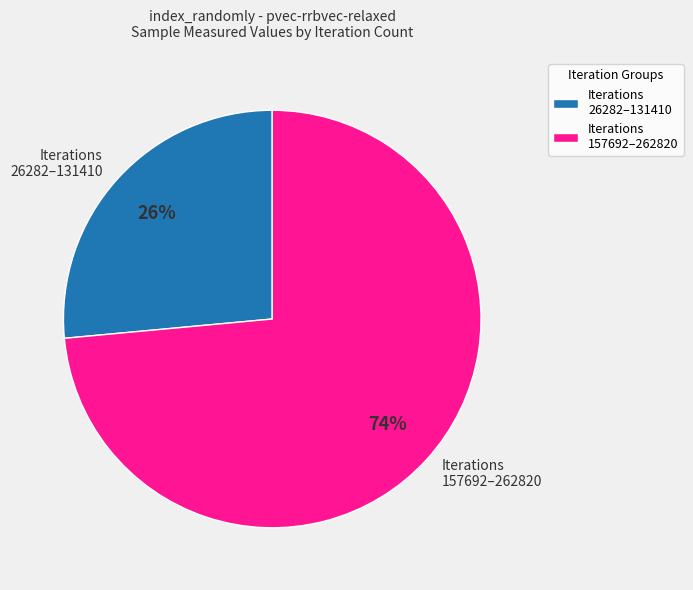

Is there any slice that represents more than half of the pie?

Yes